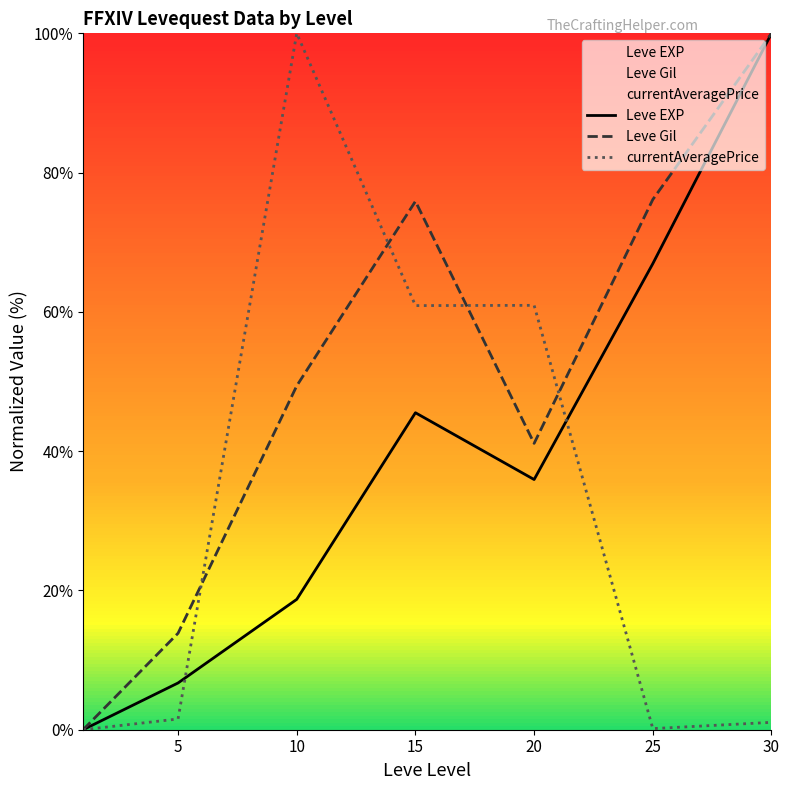

Reading left to right, extract all data points from this chart.

Leve EXP: 0.0	6.7	18.7	45.5	35.9	66.9	100.0
Leve Gil: 0.0	13.9	49.4	75.9	41.1	76.1	100.0
currentAveragePrice: 0.0	1.5	100.0	60.9	60.9	0.2	1.1